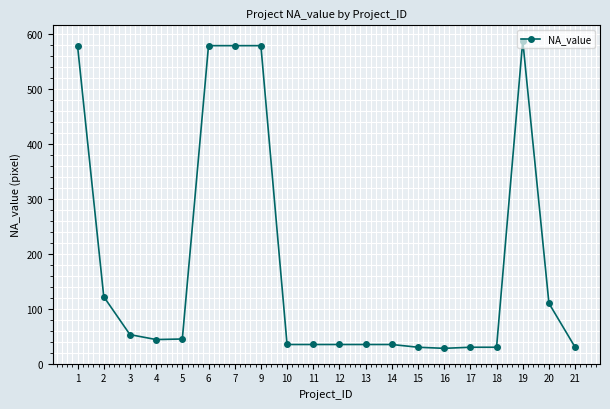

What is the value of the 6th point from the left?

579